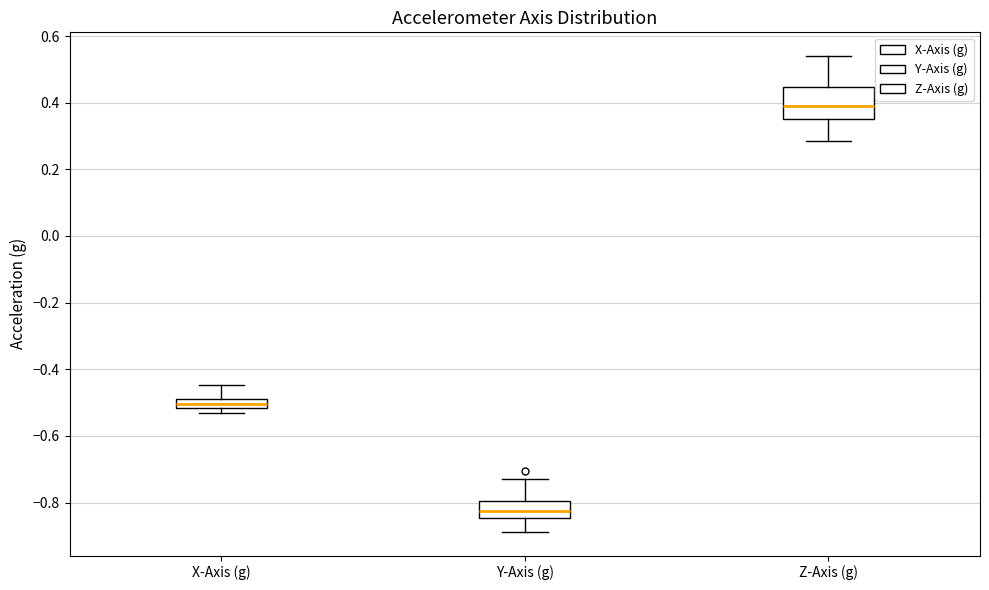

Where is the lower edge of the box for Z-Axis (g) on the y-axis? The values are not printed on the chart, so give them approximately, as read against the axis.

0.36